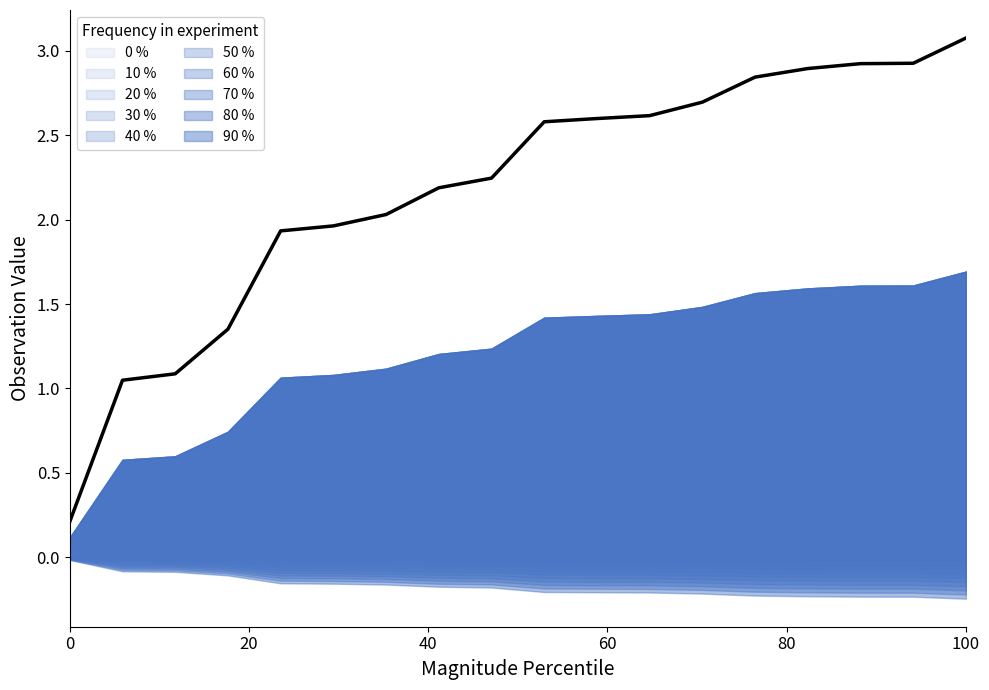

Is it true that the value at 80 is 3.0?

False